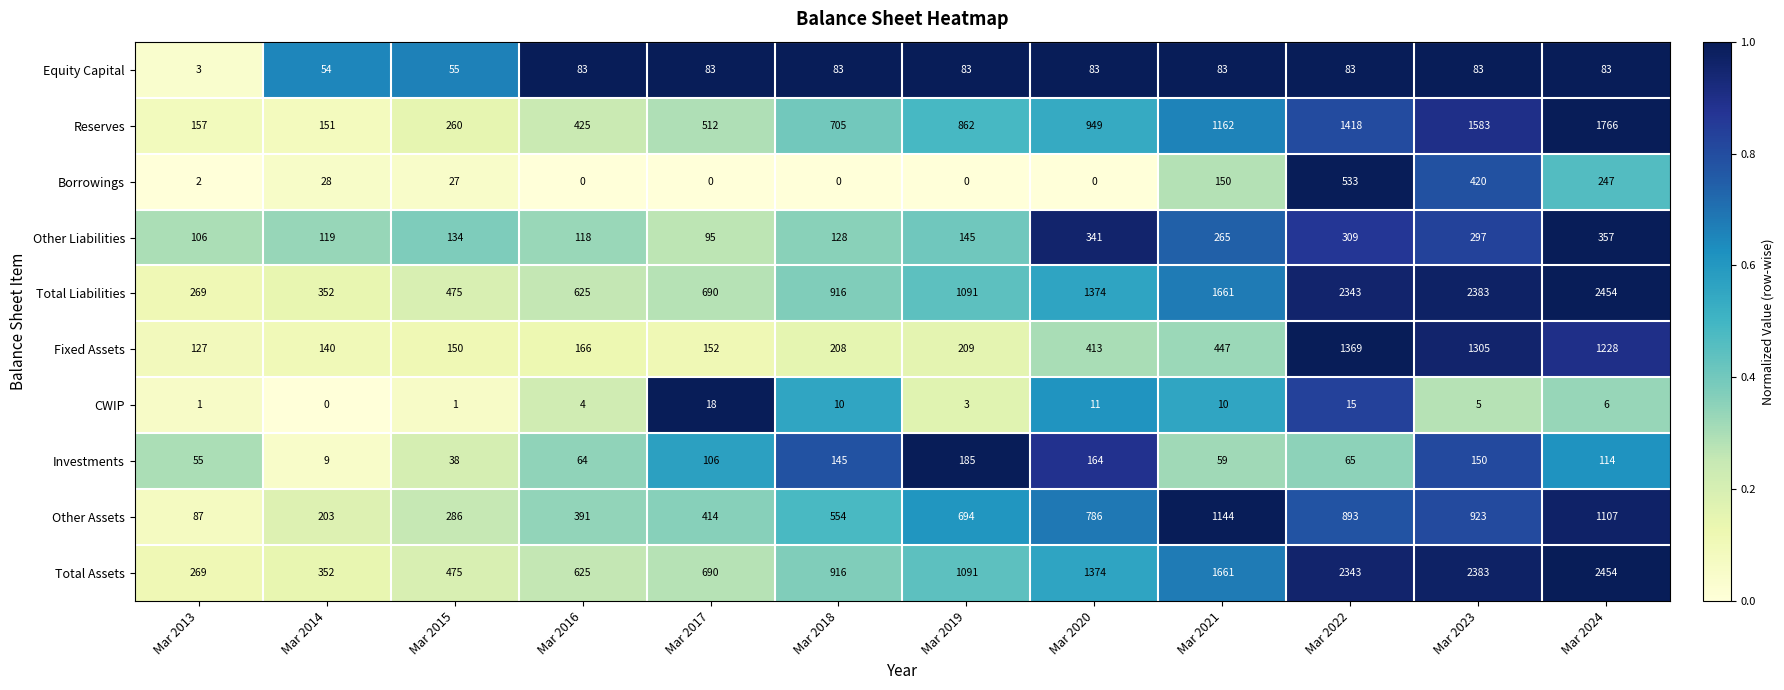

What is the spread (max minus min) of values at Mar 2021?

1651